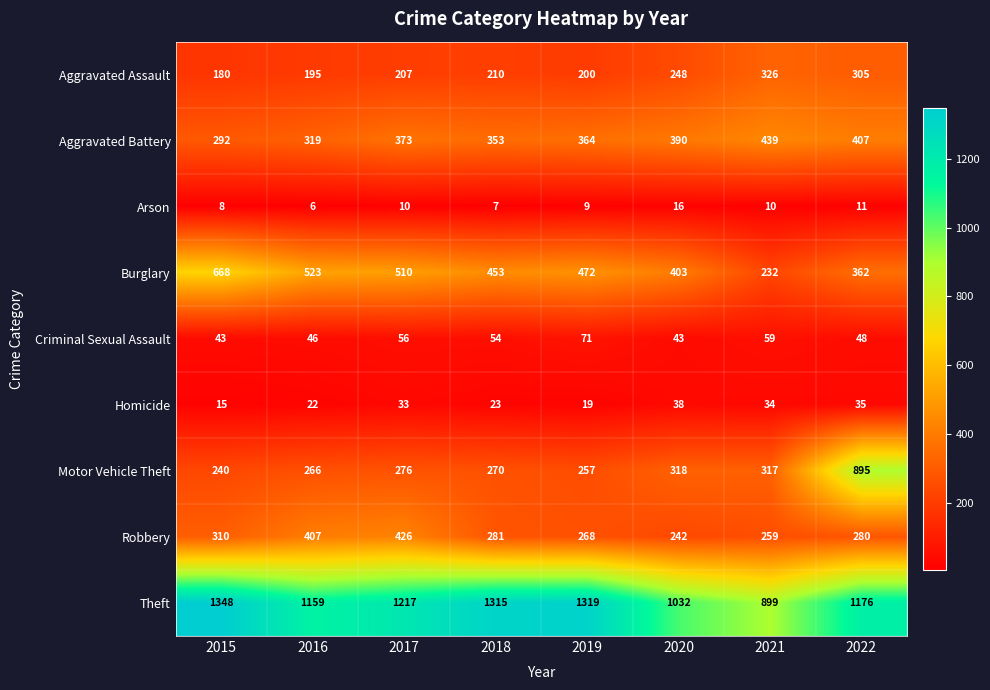

Which label corresponds to the largest value in the chart?

2015